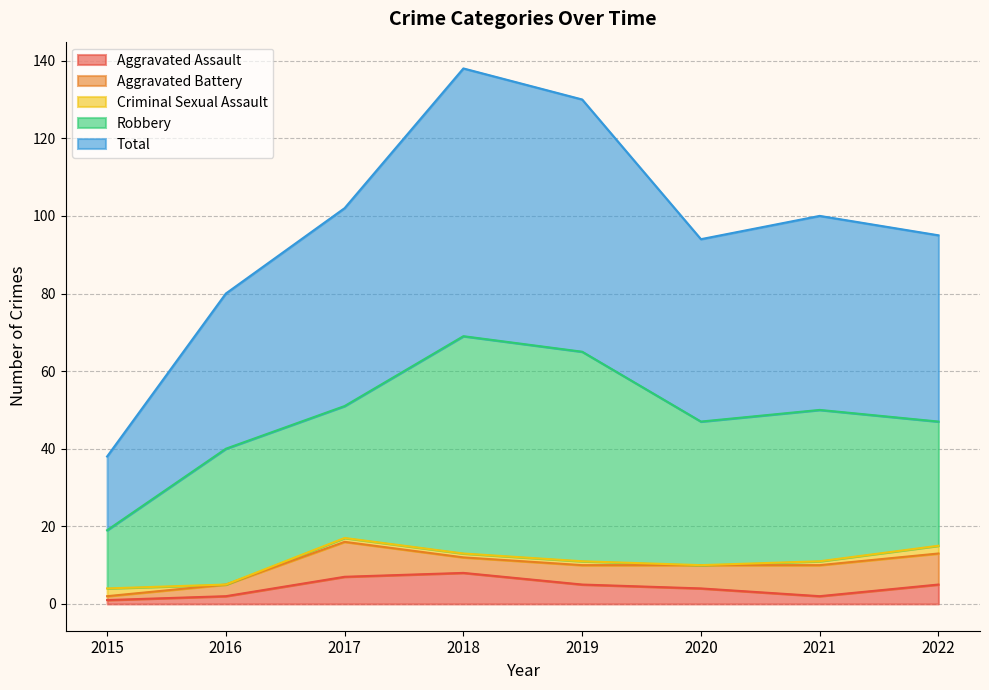

At which category does Robbery reach its first local peak?

2016